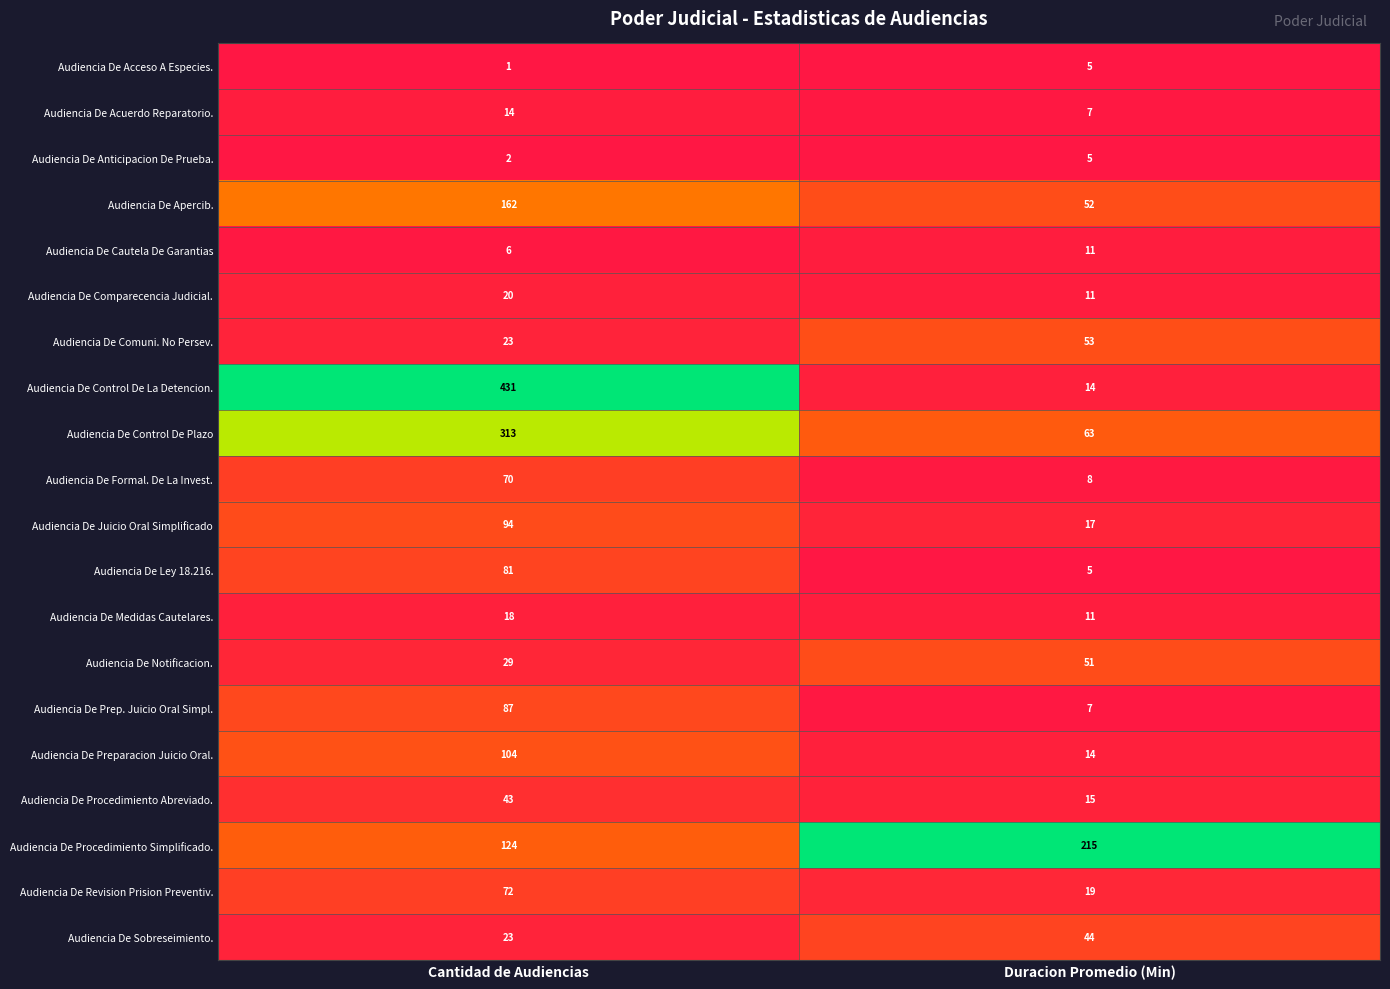

Which series has the largest total across all categories?

Audiencia De Control De La Detencion.